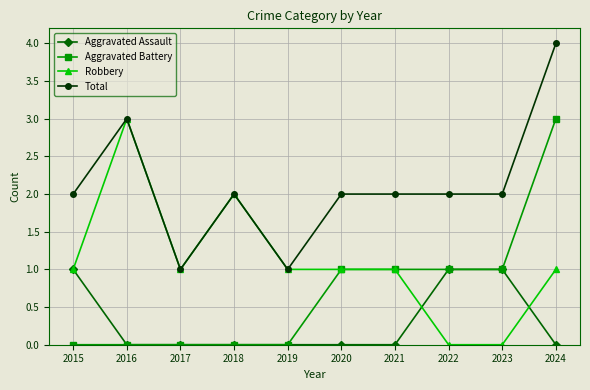

What is the sum of the Robbery values at 2023 and 2016?

3